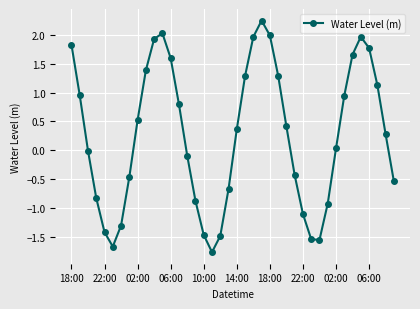

What is the sum of all values?

10.3